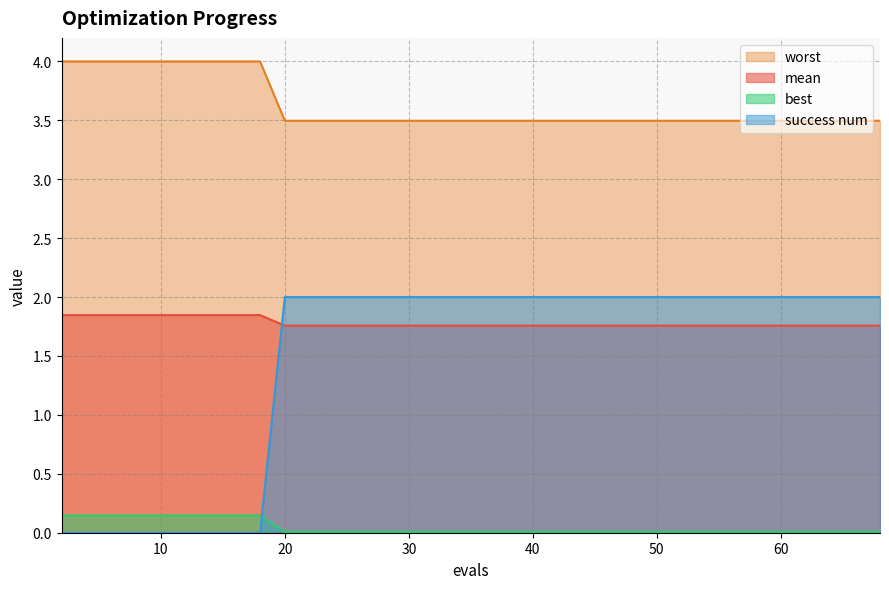

Which category has the lowest value across all series?

2